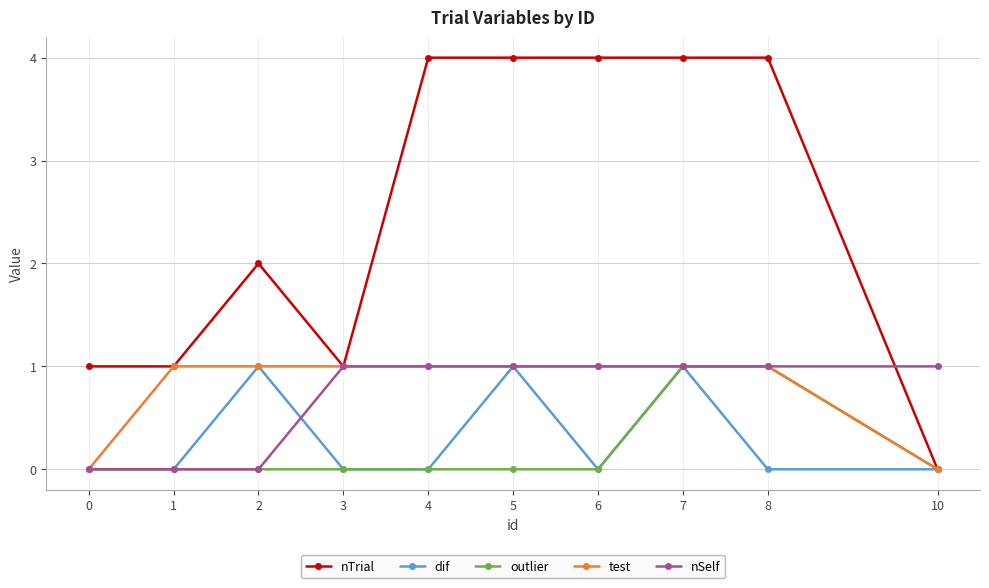

At how many categories does at least one series exceed 3?

5